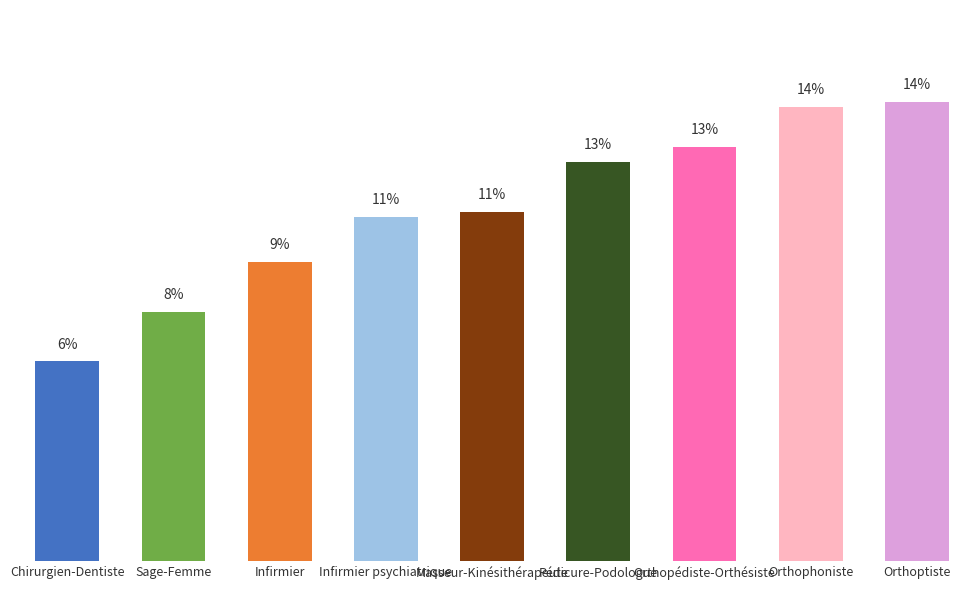

At which category does the chart reach its minimum across all series?

Chirurgien-Dentiste